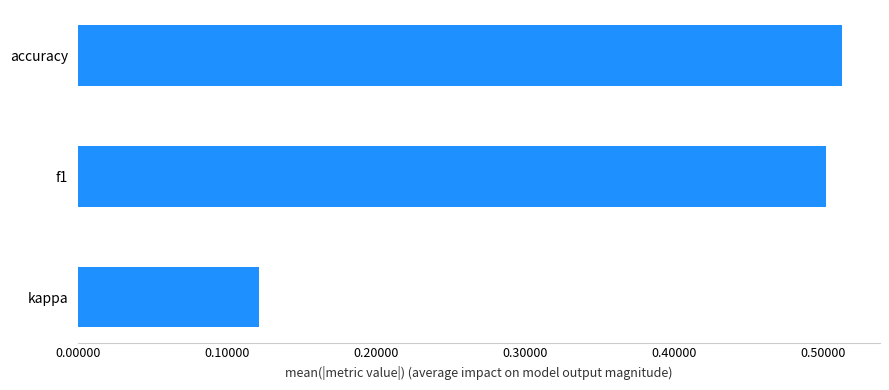

How many bars are there in total?

3